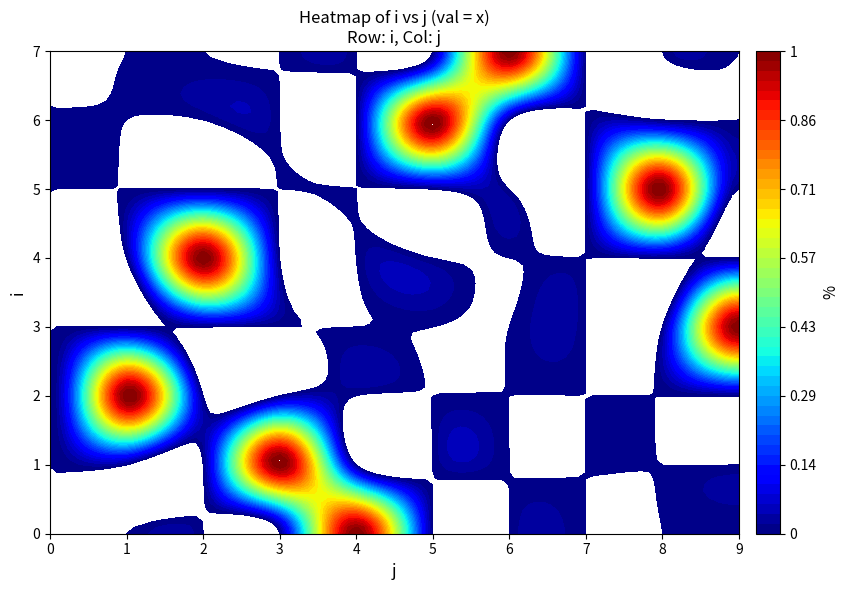

Rank the categories by 1 value from lowest to highest.

0, 1, 2, 4, 5, 6, 7, 8, 9, 3